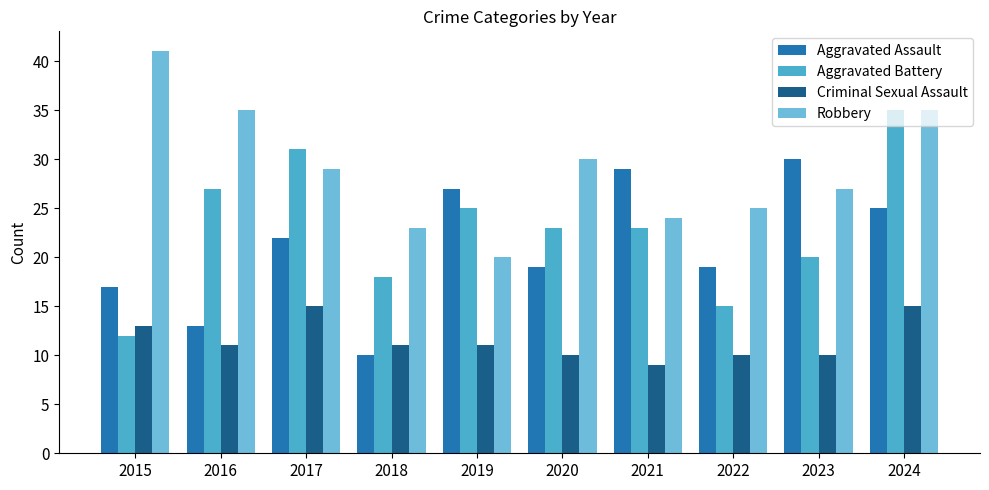

Reading right to left, transcribe all the data shown in this chart.

Aggravated Assault: 25	30	19	29	19	27	10	22	13	17
Aggravated Battery: 35	20	15	23	23	25	18	31	27	12
Criminal Sexual Assault: 15	10	10	9	10	11	11	15	11	13
Robbery: 35	27	25	24	30	20	23	29	35	41